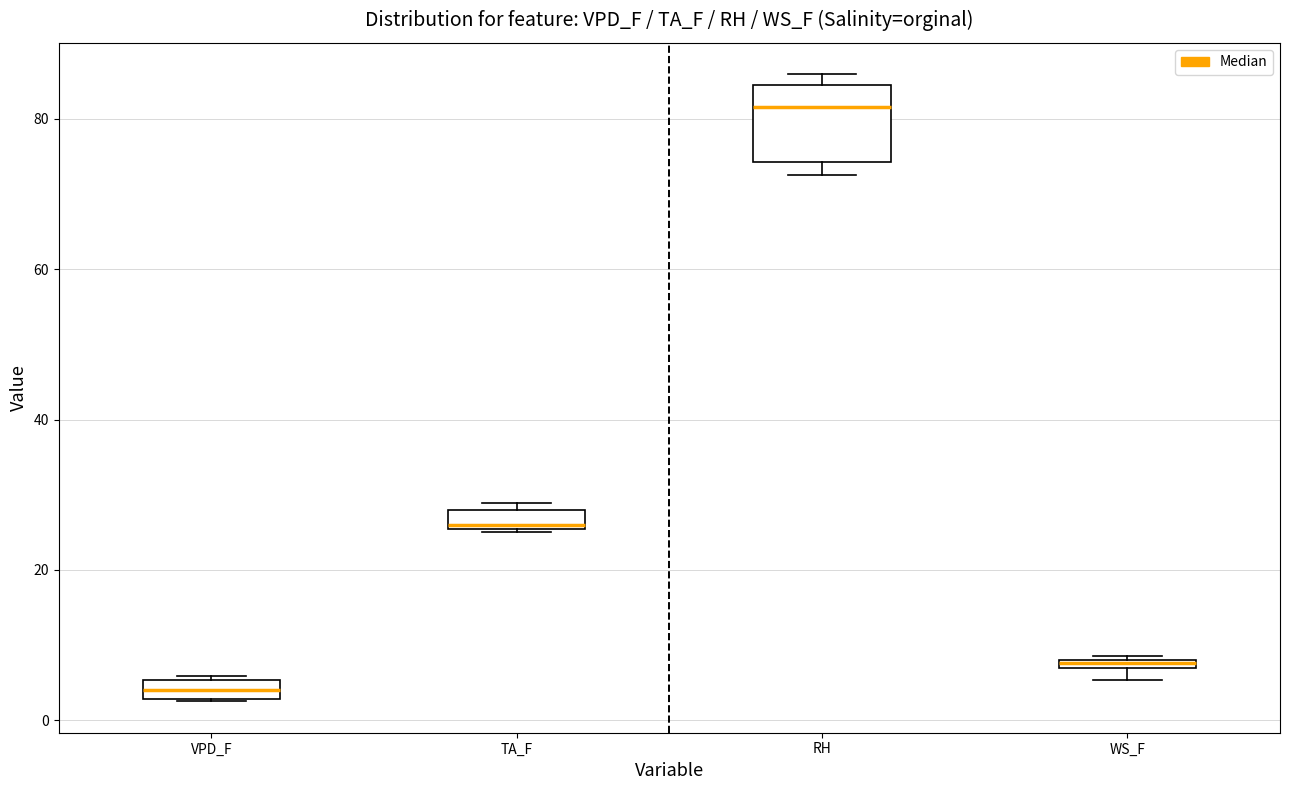

Where is the upper edge of the box for TA_F on the y-axis? The values are not printed on the chart, so give them approximately, as read against the axis.

28